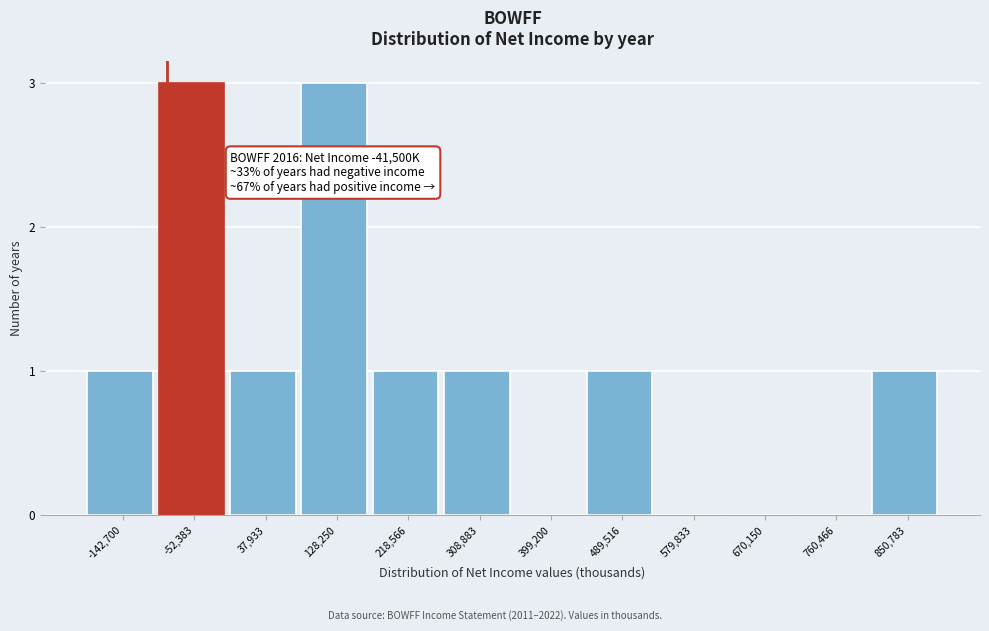

Reading left to right, what are all the values shown in this chart?

-142,700=1	-52,383=3	37,933=1	128,250=3	218,566=1	308,883=1	399,200=0	489,516=1	579,833=0	670,150=0	760,466=0	850,783=1